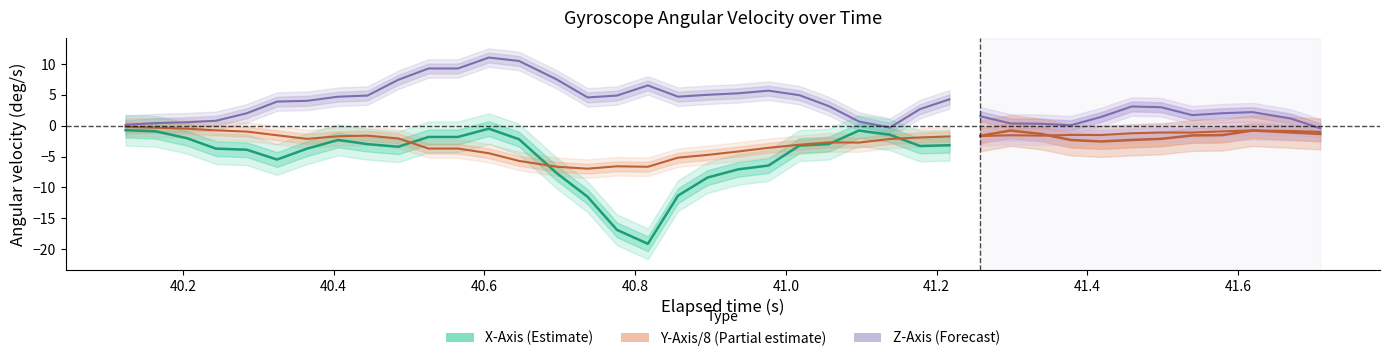

What is the value of the X-Axis (deg/s) point at the 26th from the left?

-1.5